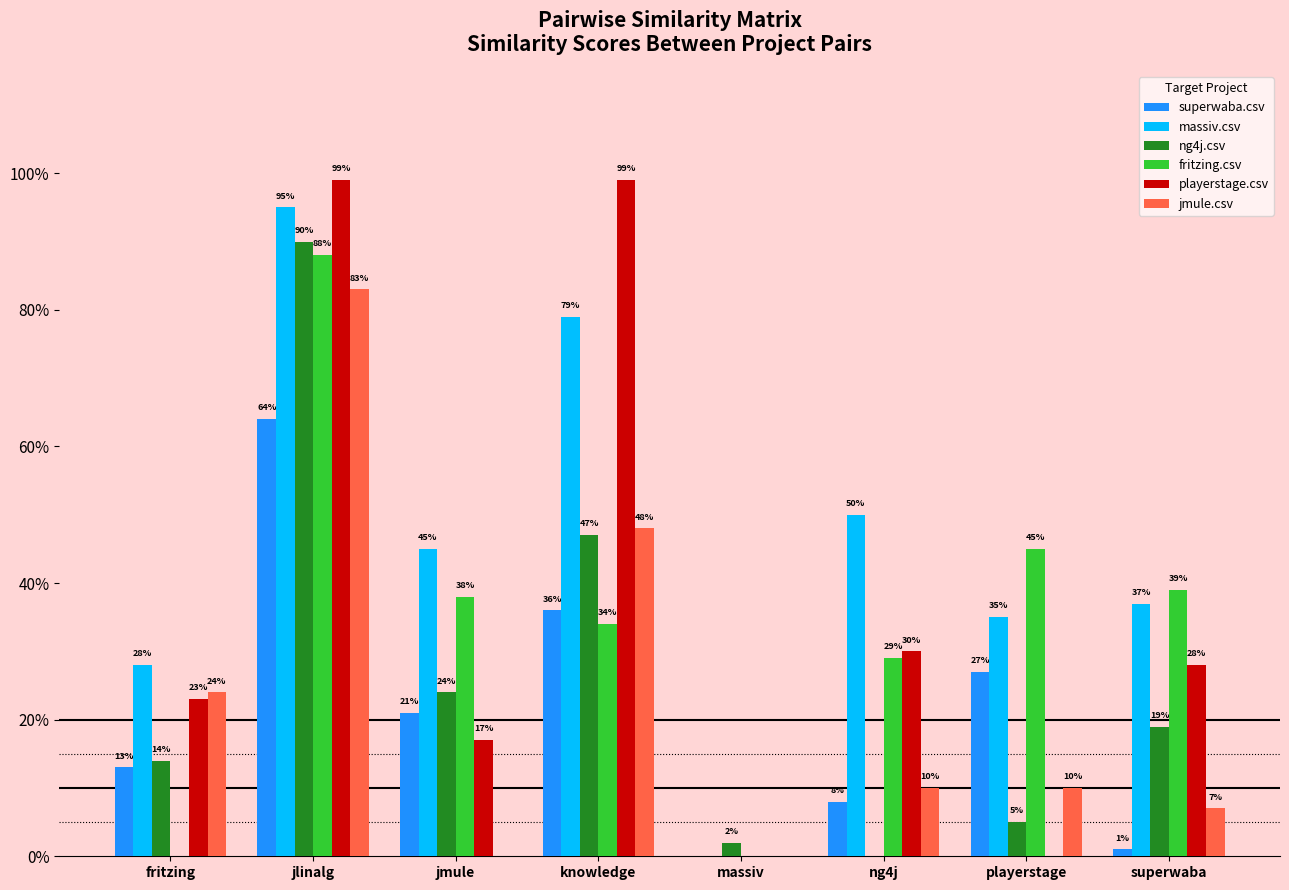

Reading left to right, transcribe all the data shown in this chart.

superwaba.csv: 0.1	0.6	0.2	0.4	0.0	0.1	0.3	0.0
massiv.csv: 0.3	0.9	0.5	0.8	0.0	0.5	0.3	0.4
ng4j.csv: 0.1	0.9	0.2	0.5	0.0	0.0	0.1	0.2
fritzing.csv: 0.0	0.9	0.4	0.3	0.0	0.3	0.5	0.4
playerstage.csv: 0.2	1.0	0.2	1.0	0.0	0.3	0.0	0.3
jmule.csv: 0.2	0.8	0.0	0.5	0.0	0.1	0.1	0.1